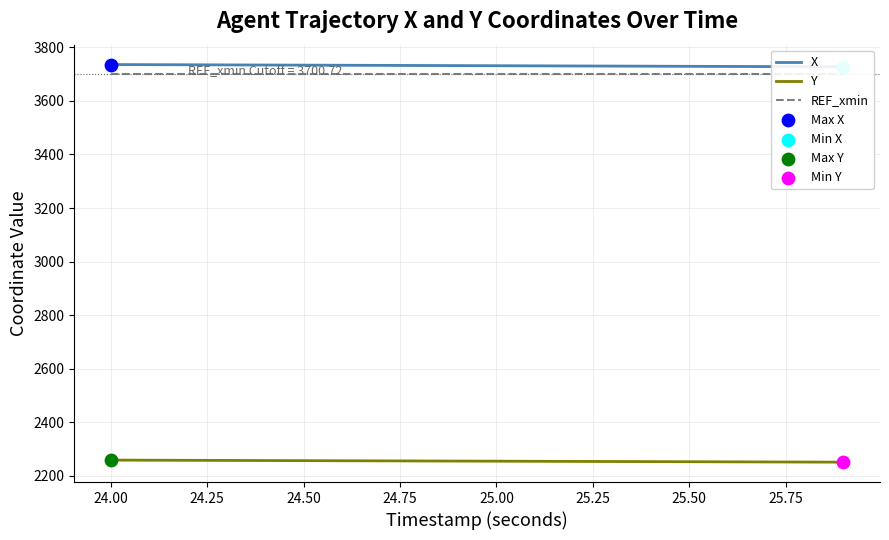

Which series has the largest total across all categories?

X